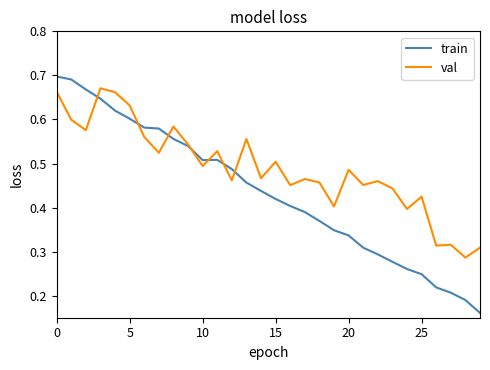

Which series has the largest range (max minus min)?

train